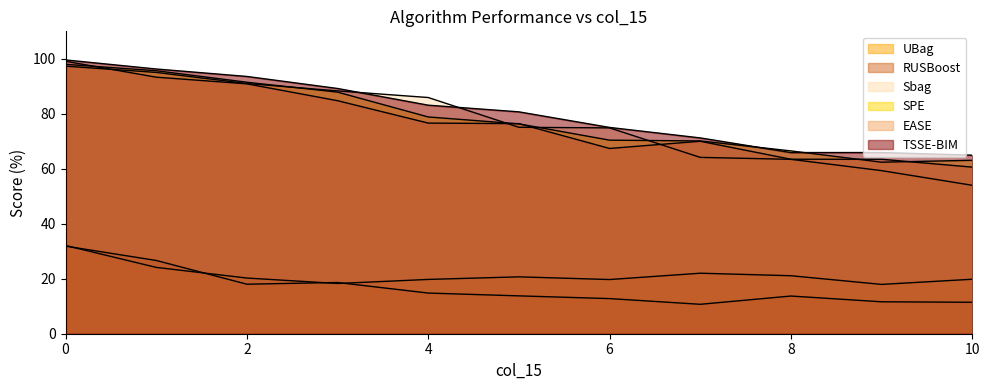

How many series are shown in this chart?

6